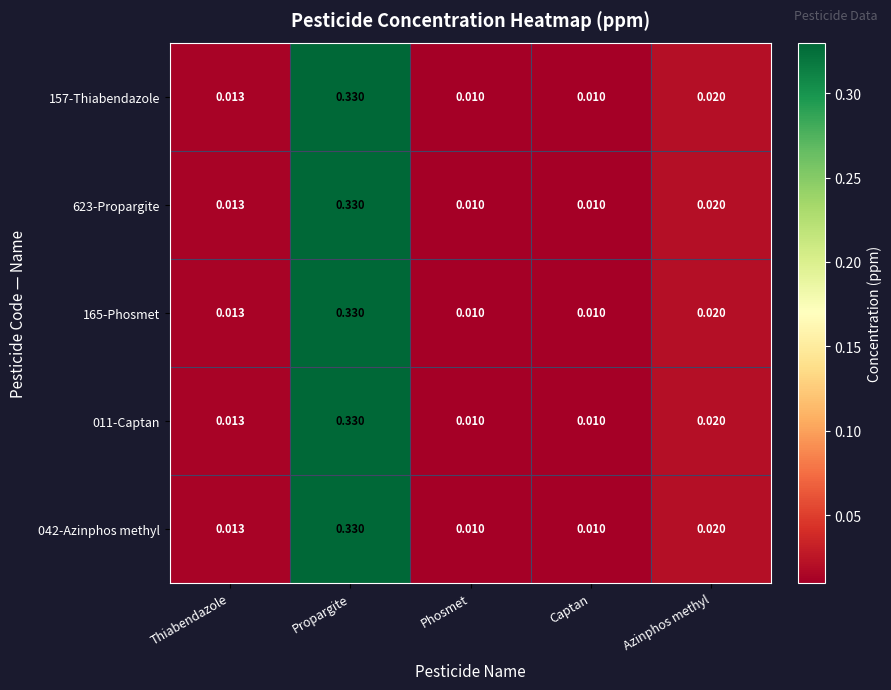

Which category has the highest value across all series?

Propargite